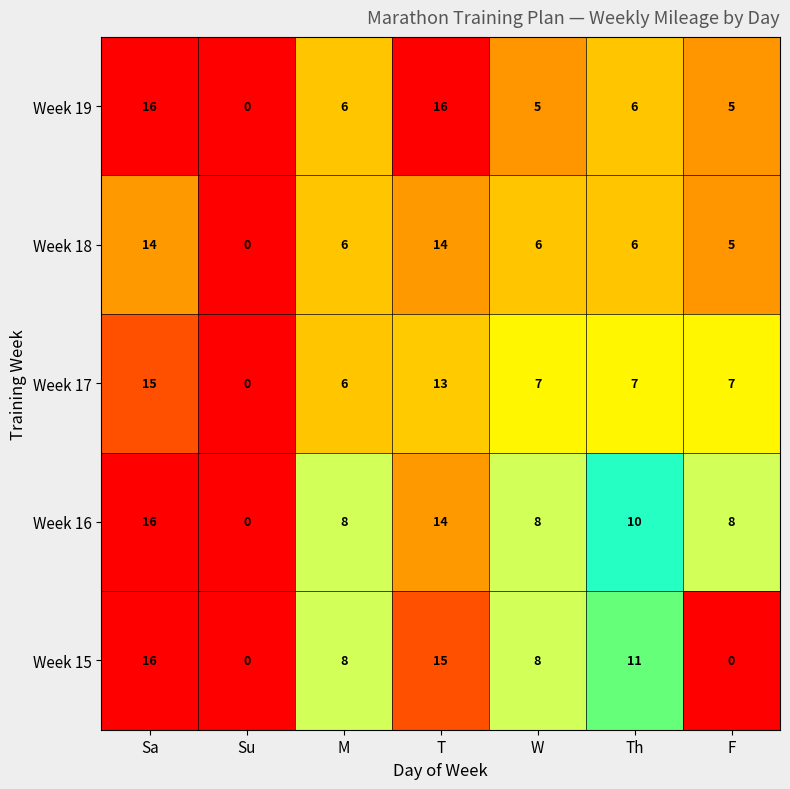

At which category is the sum across all series the highest?

Sa